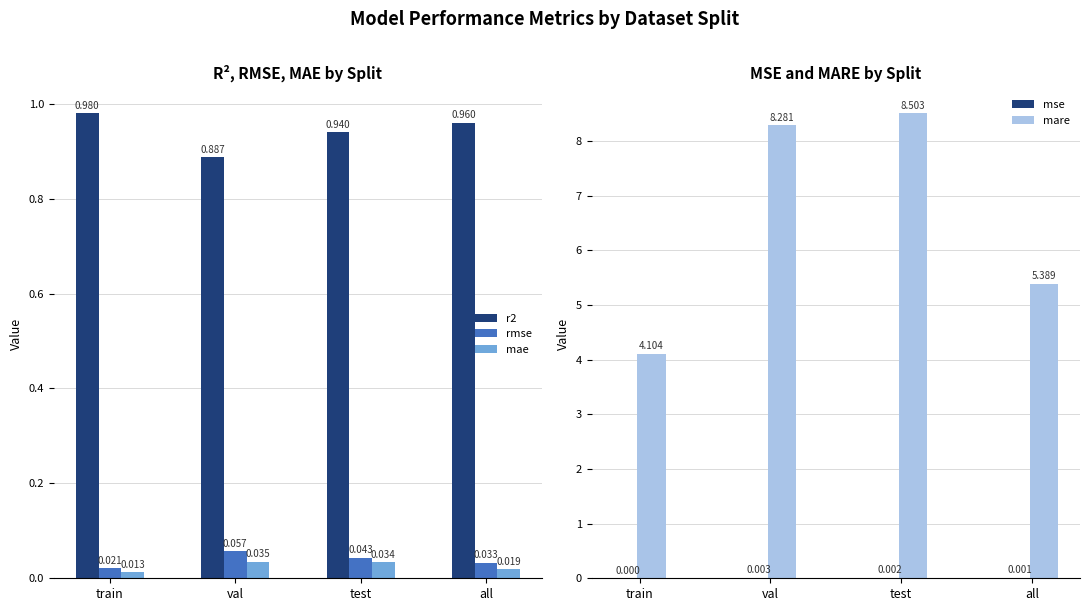

Reading right to left, extract all data points from this chart.

r2: all=1.0	test=0.9	val=0.9	train=1.0
rmse: all=0.0	test=0.0	val=0.1	train=0.0
mae: all=0.0	test=0.0	val=0.0	train=0.0
mse: all=0.0	test=0.0	val=0.0	train=0.0
mare: all=5.4	test=8.5	val=8.3	train=4.1